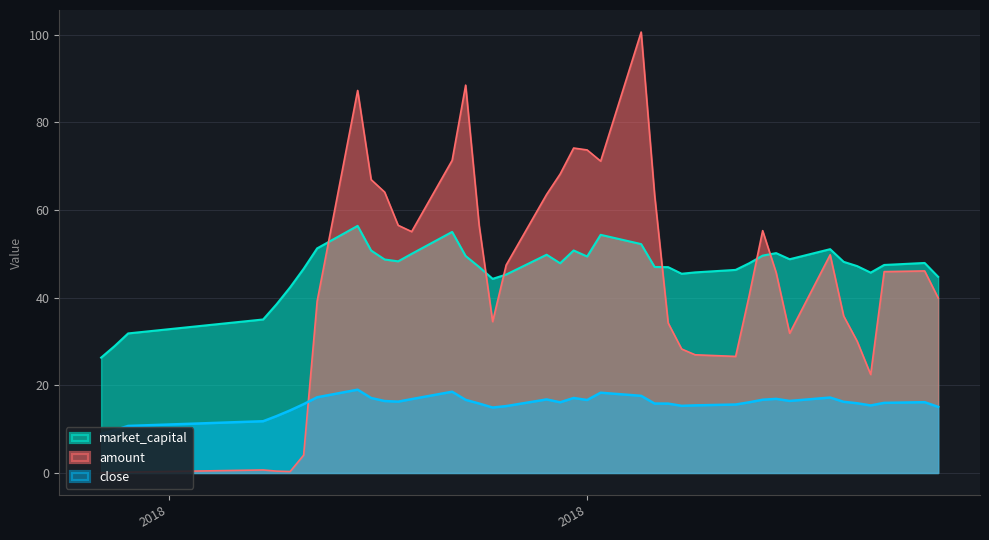

What is the minimum value for market_capital?

26.3